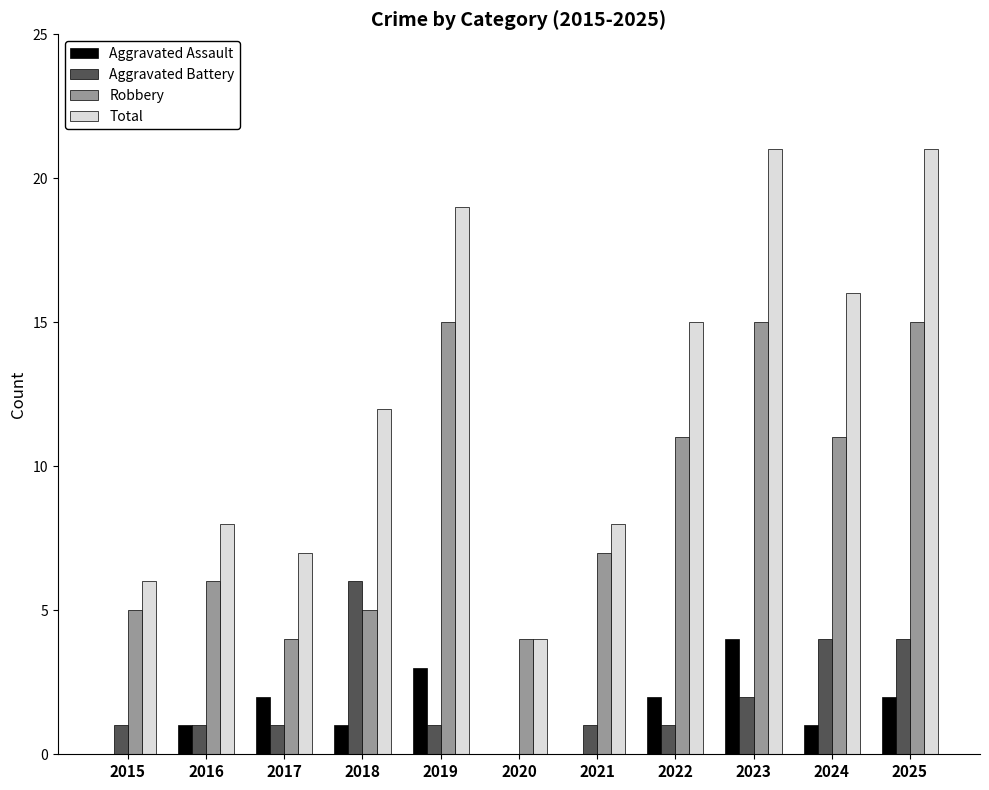

Reading right to left, extract all data points from this chart.

Aggravated Assault: 2	1	4	2	0	0	3	1	2	1	0
Aggravated Battery: 4	4	2	1	1	0	1	6	1	1	1
Robbery: 15	11	15	11	7	4	15	5	4	6	5
Total: 21	16	21	15	8	4	19	12	7	8	6